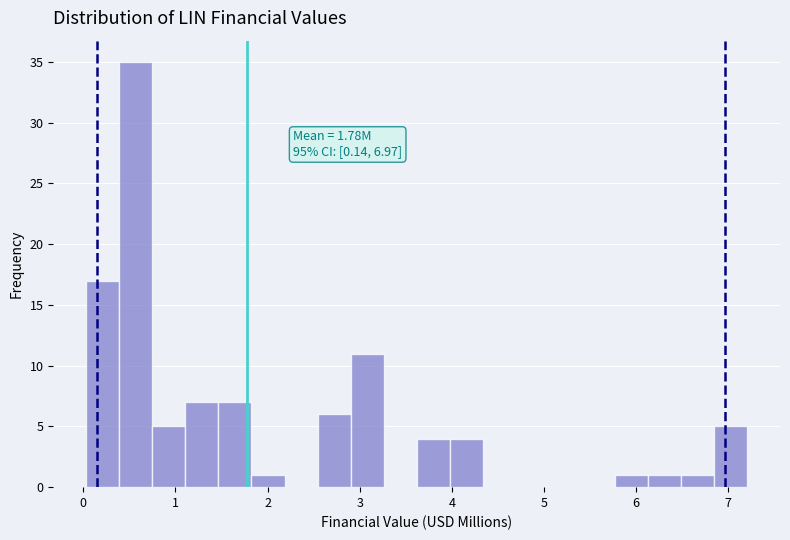

Read against the x-axis, roughly where is the centre of the tallest bar?

0.6